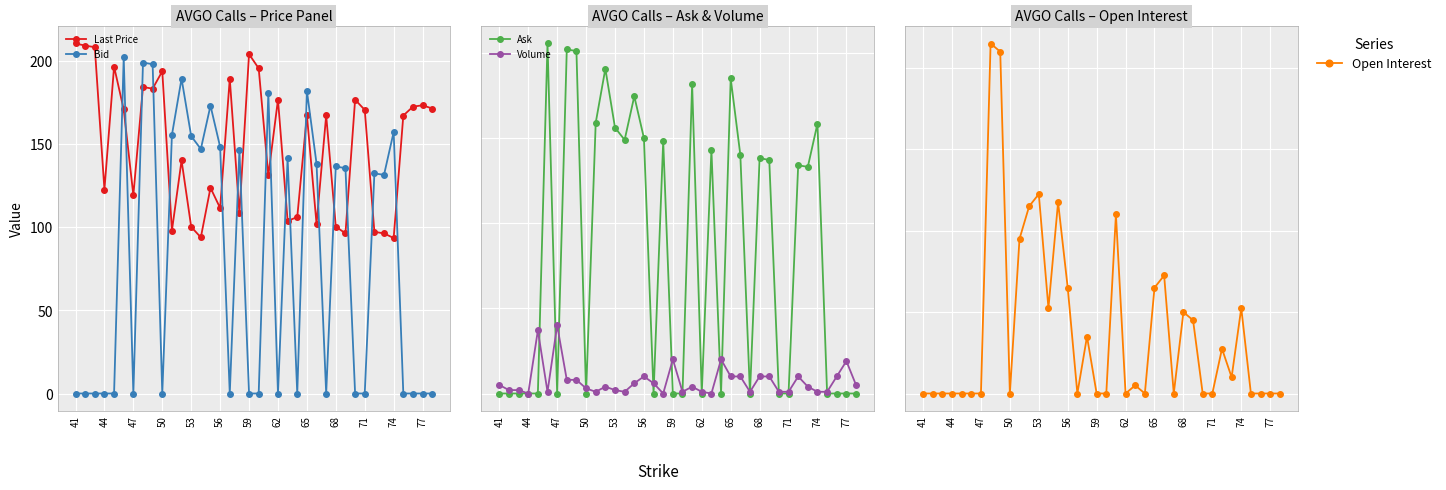

True or false: Bid has more than 2 interior local peaks.

True